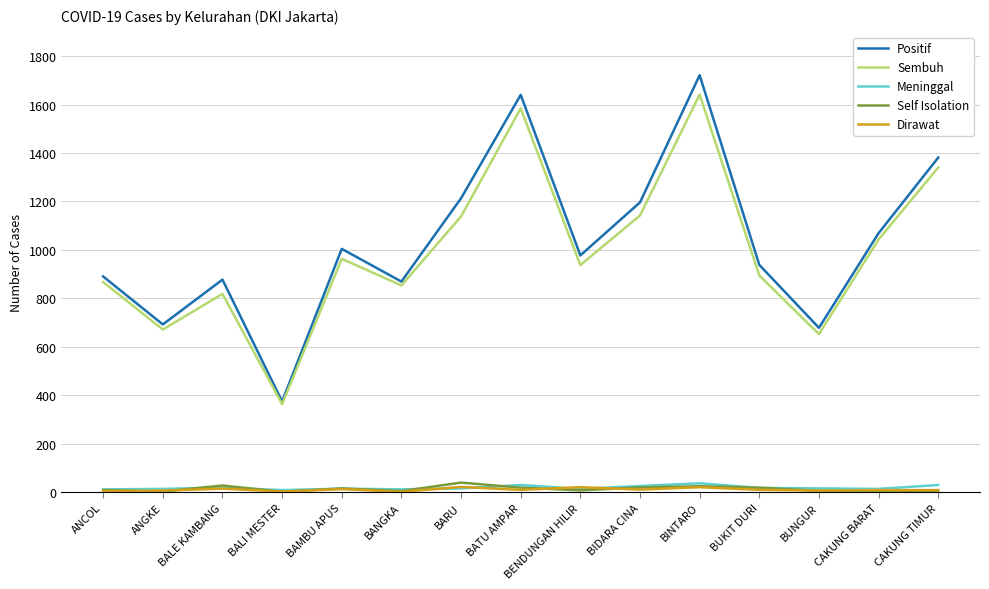

True or false: Positif has more than 2 points higher than both neighbors.

True